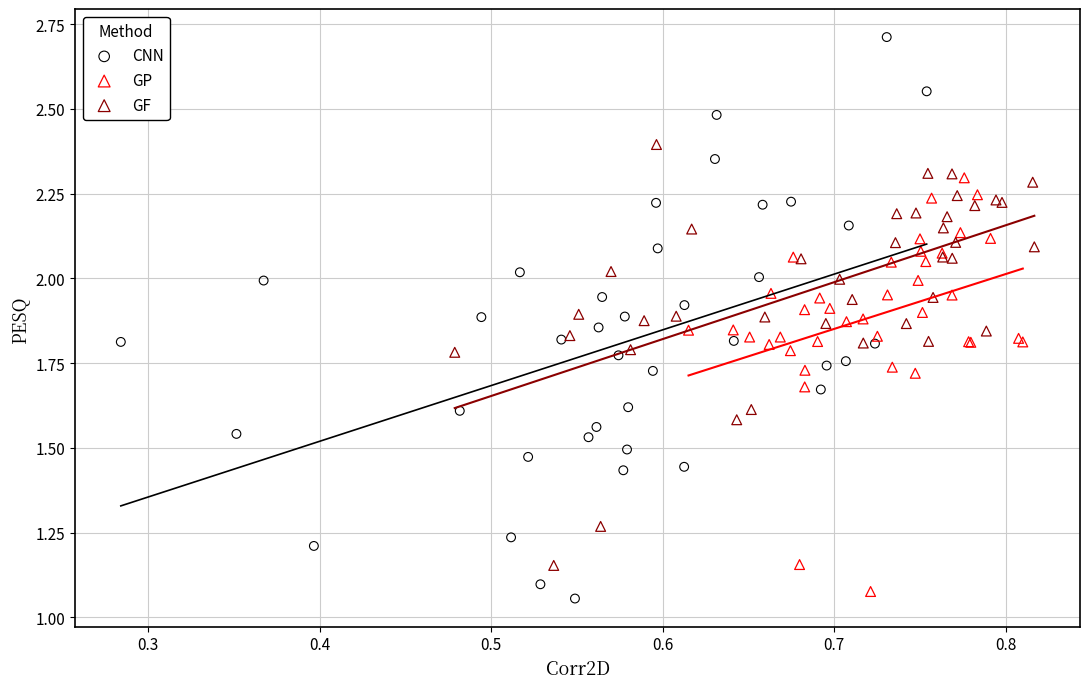

Which series contains the highest Y value?

CNN